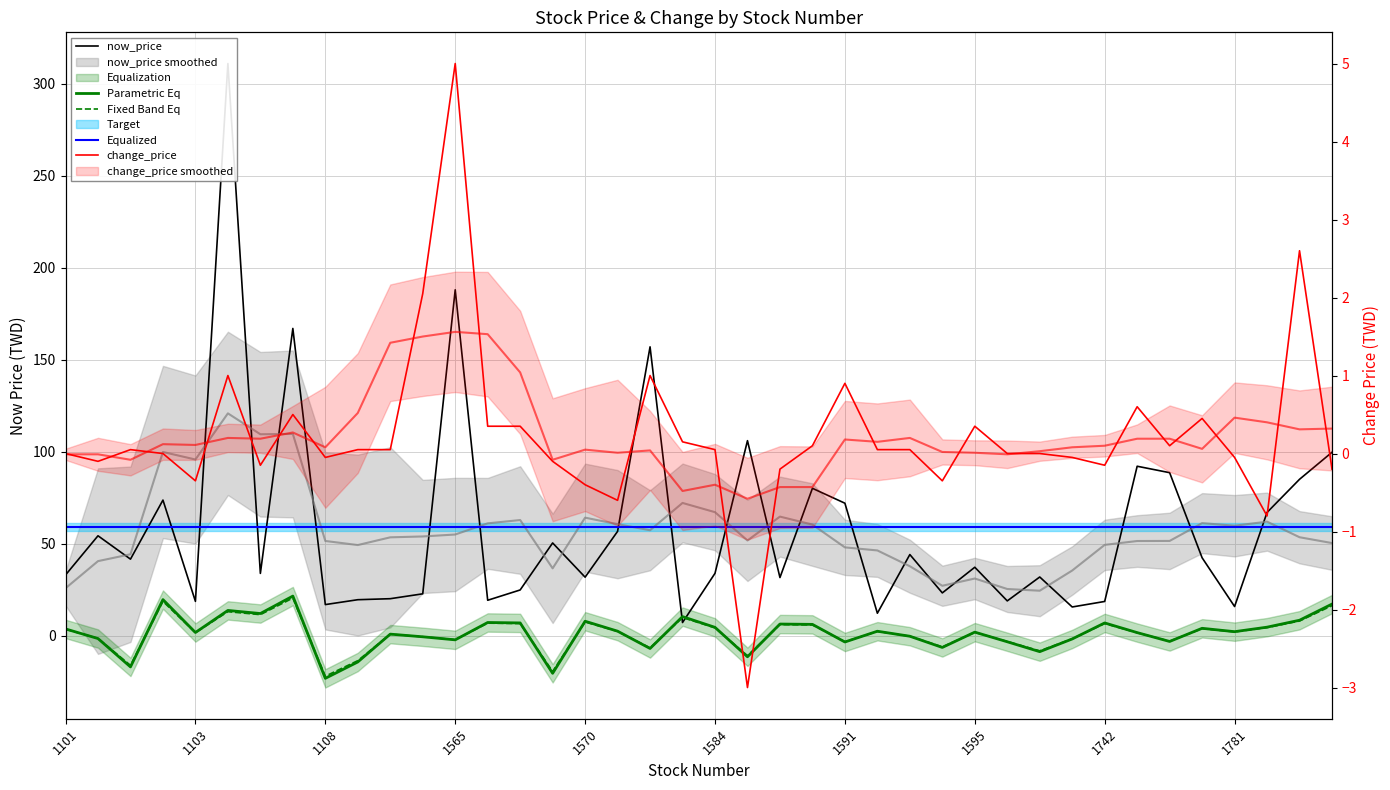

Which category has the lowest value in the Equalized series?

1101